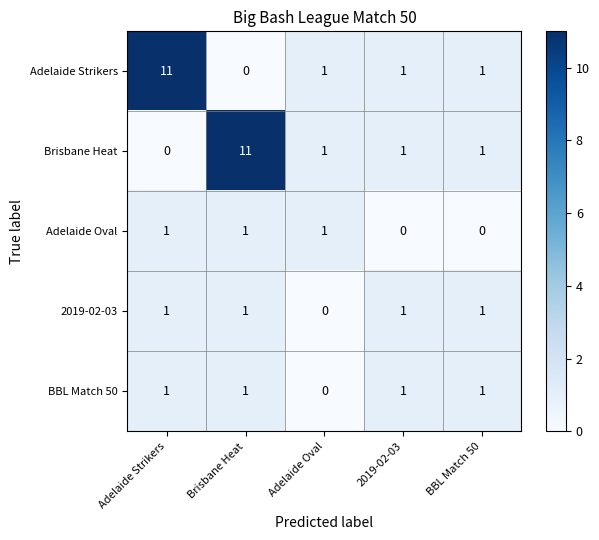

Count the Adelaide Oval values in the range 0 to 1.

5